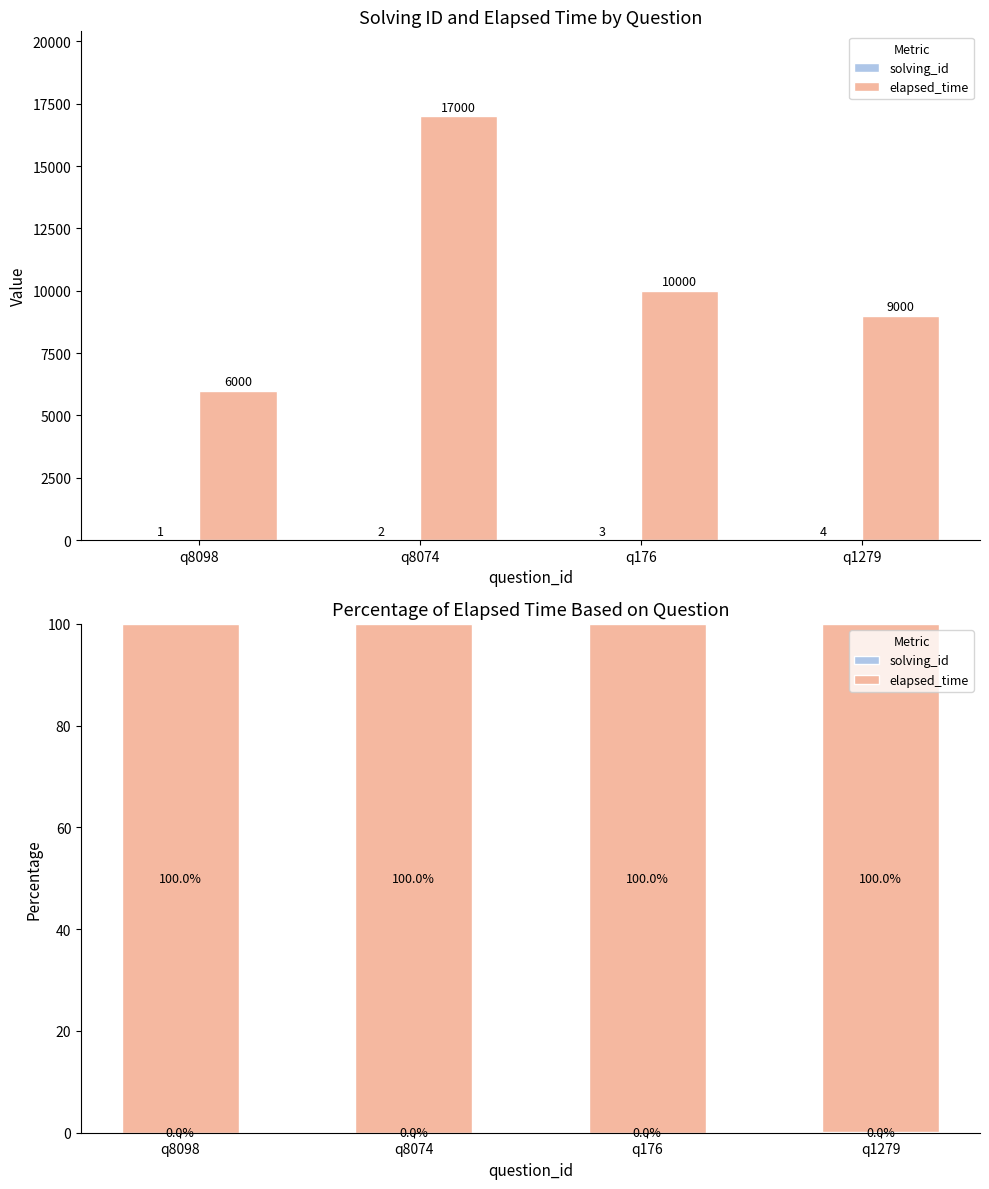

Which series has the largest range (max minus min)?

elapsed_time